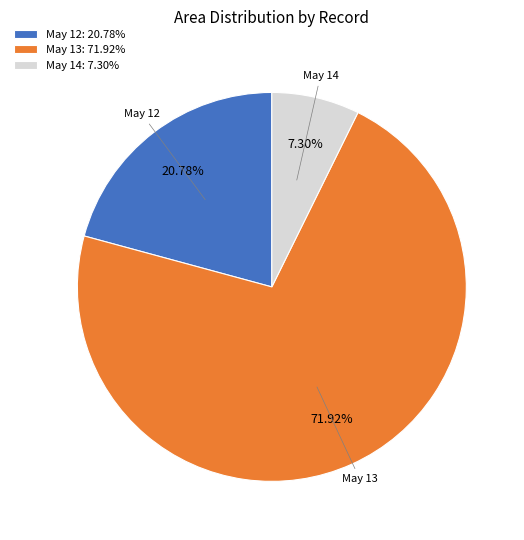

To the nearest percent, what is the difference between the largest and smallest slice percentages?

65%